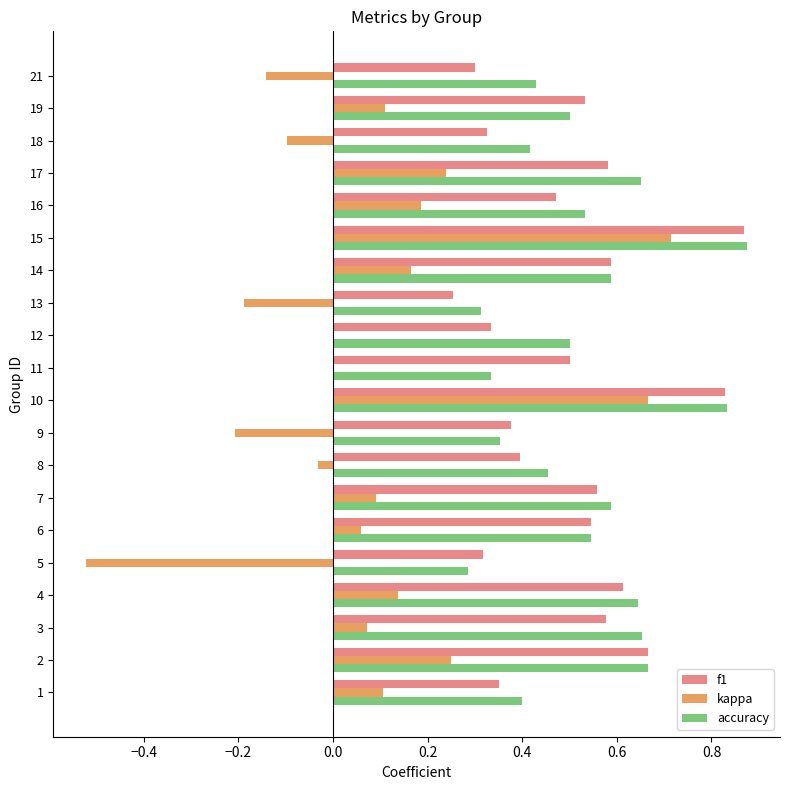

At which label does kappa reach its peak?

15